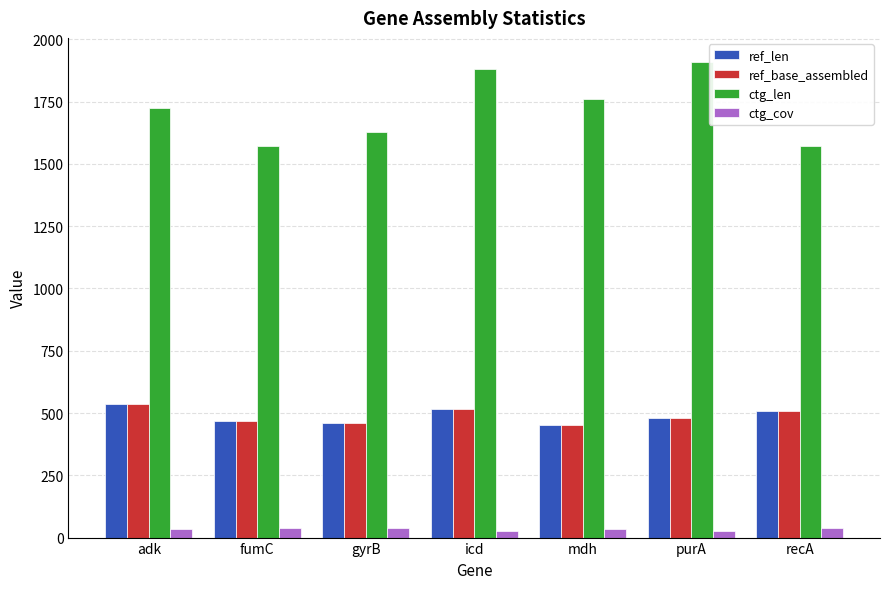

What is the label of the 4th bar from the left?

icd